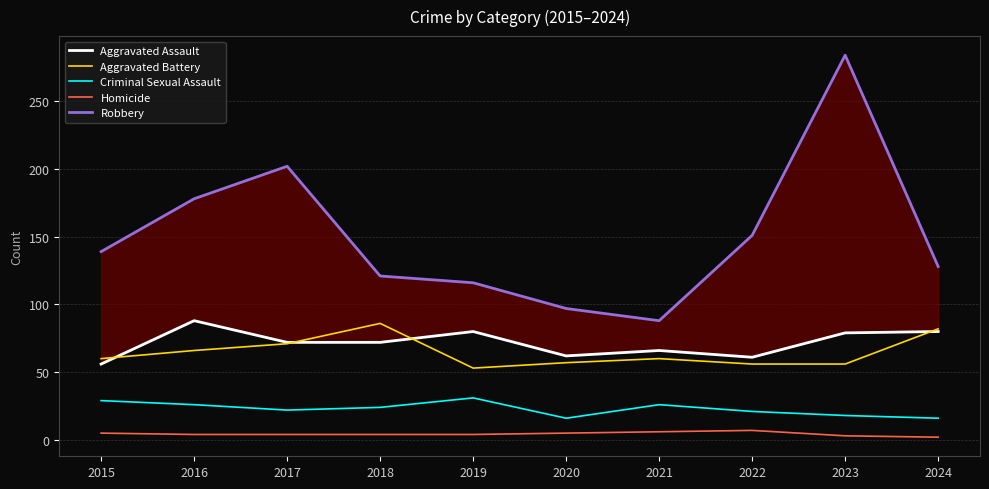

Read the Homicide value at 2024.

2